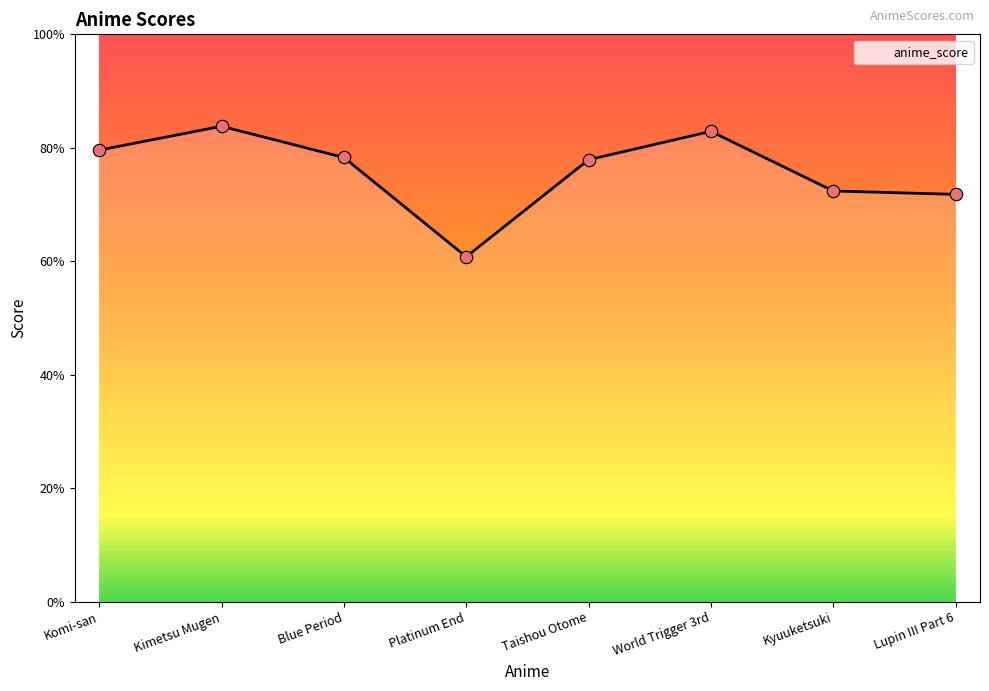

Which has a higher value, Kyuuketsuki or Blue Period?

Blue Period